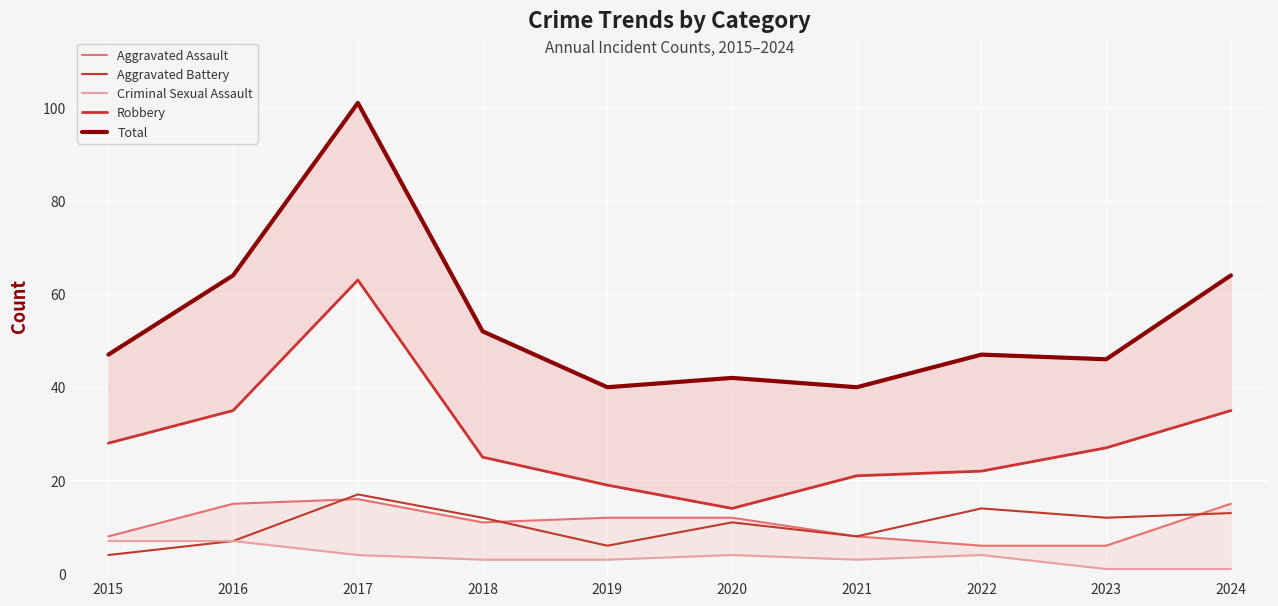

What is the maximum value shown in the chart?

101